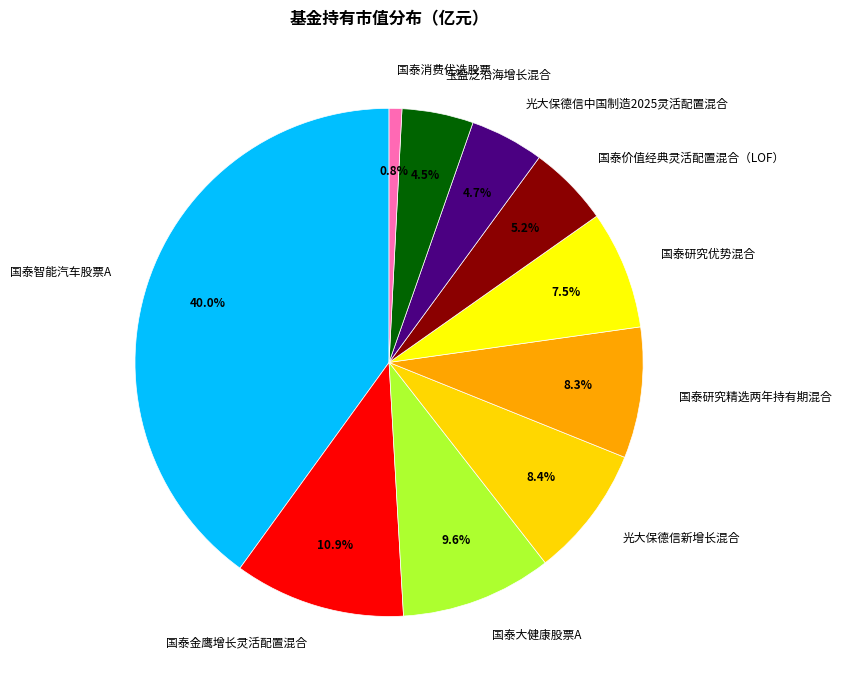

Is there any slice that represents more than half of the pie?

No